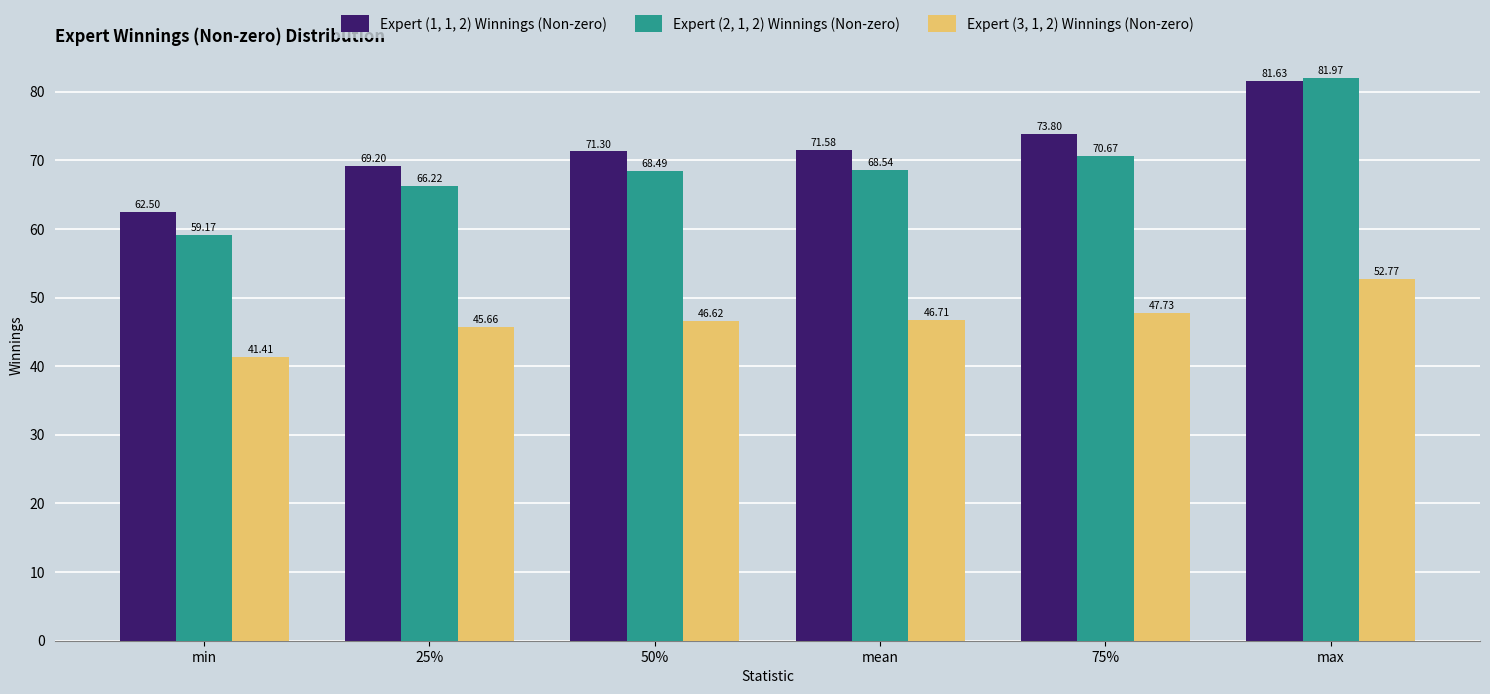

Which series has the largest total across all categories?

Expert (1, 1, 2) Winnings (Non-zero)